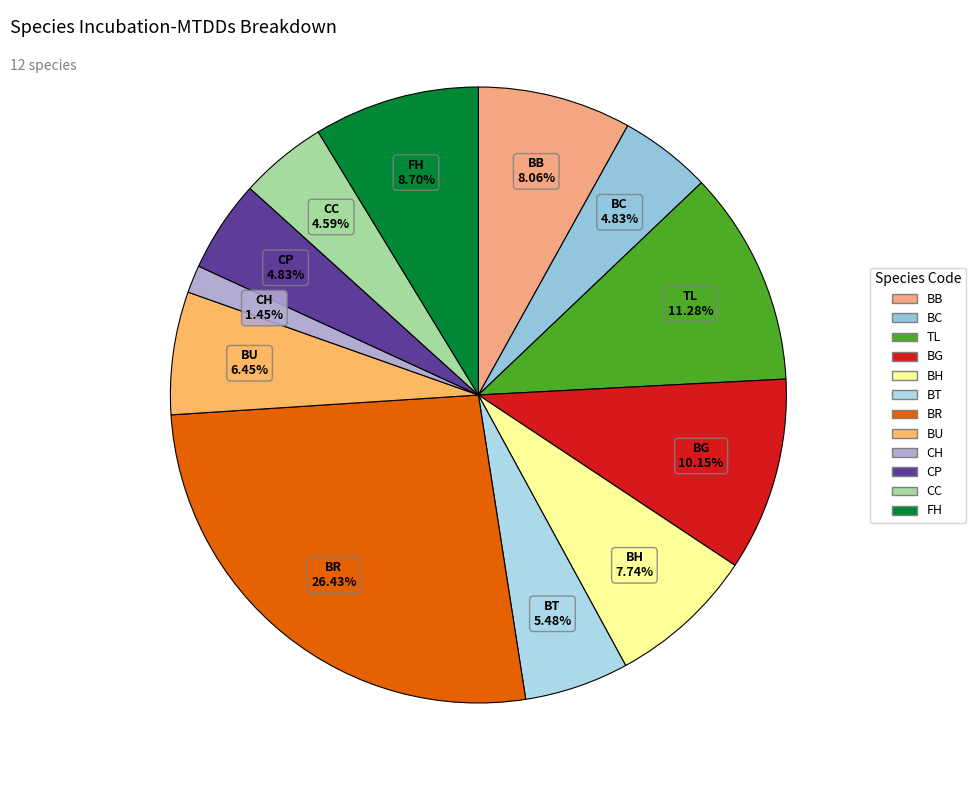

True or false: TL accounts for 11% of the total.

True